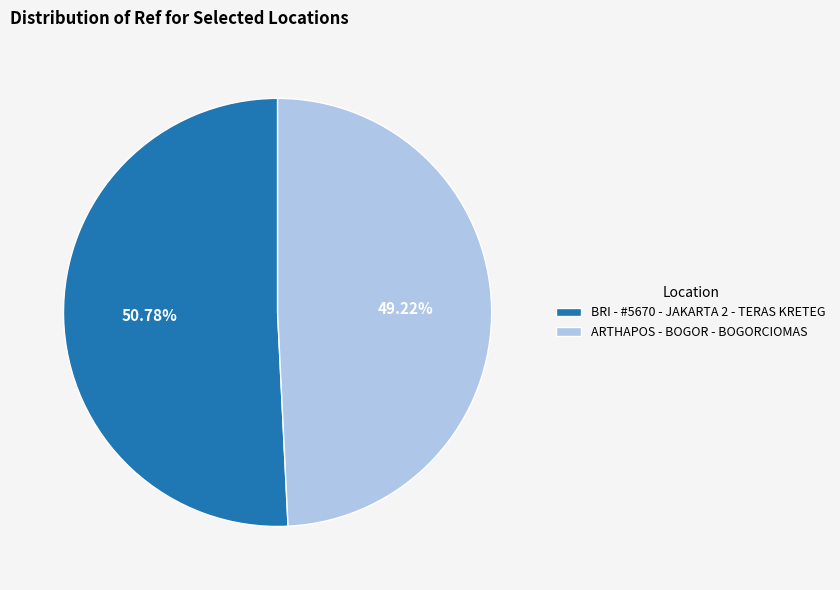

What percentage is the ARTHAPOS - BOGOR - BOGORCIOMAS slice, to the nearest percent?

49%